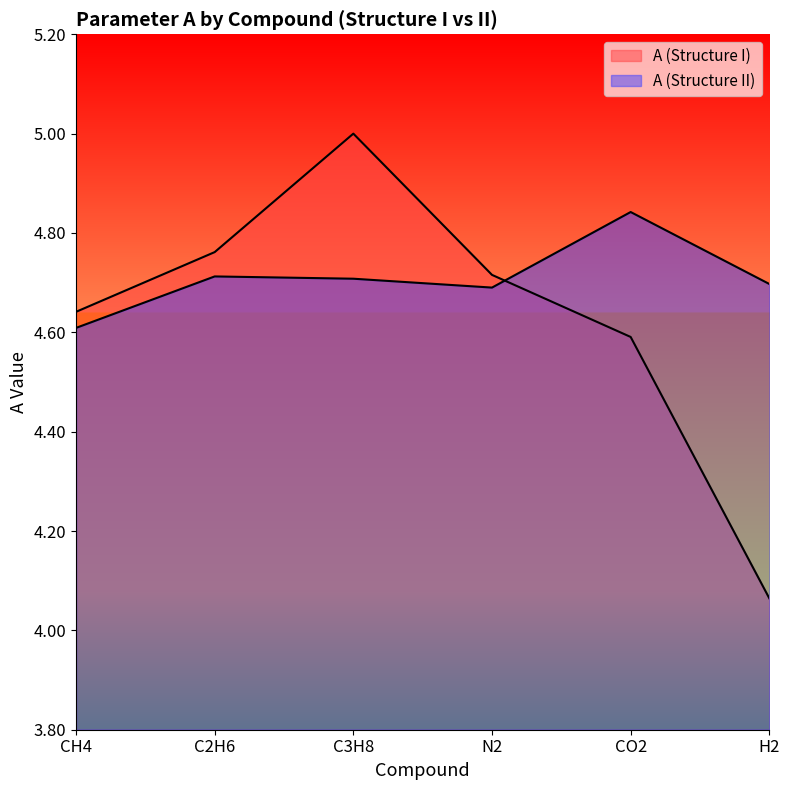

Reading left to right, extract all data points from this chart.

A (Structure I): CH4=4.6	C2H6=4.8	C3H8=5.0	N2=4.7	CO2=4.6	H2=4.1
A (Structure II): CH4=4.6	C2H6=4.7	C3H8=4.7	N2=4.7	CO2=4.8	H2=4.7